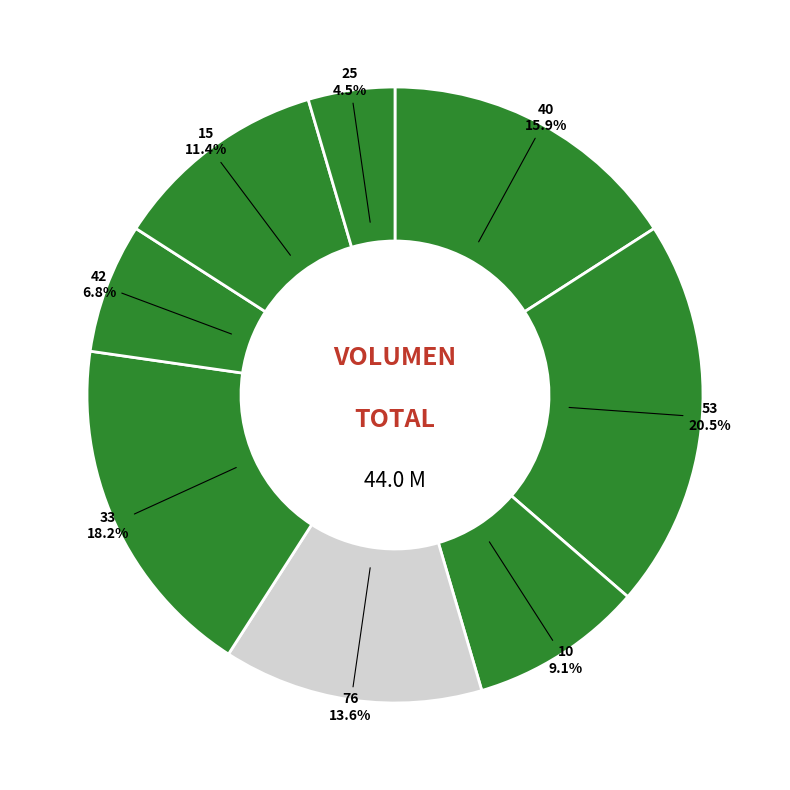

How many segments does this pie chart have?

8